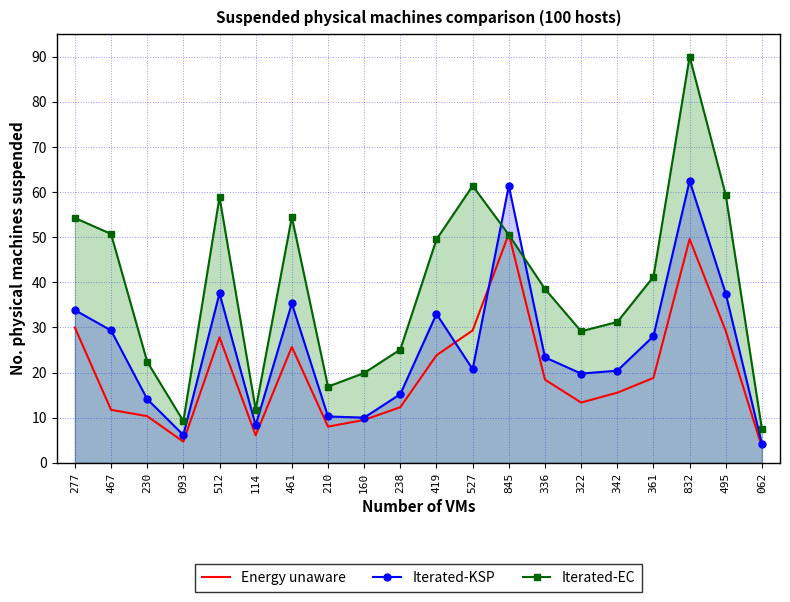

Which series changed the most between 114 and 342?

Iterated-EC